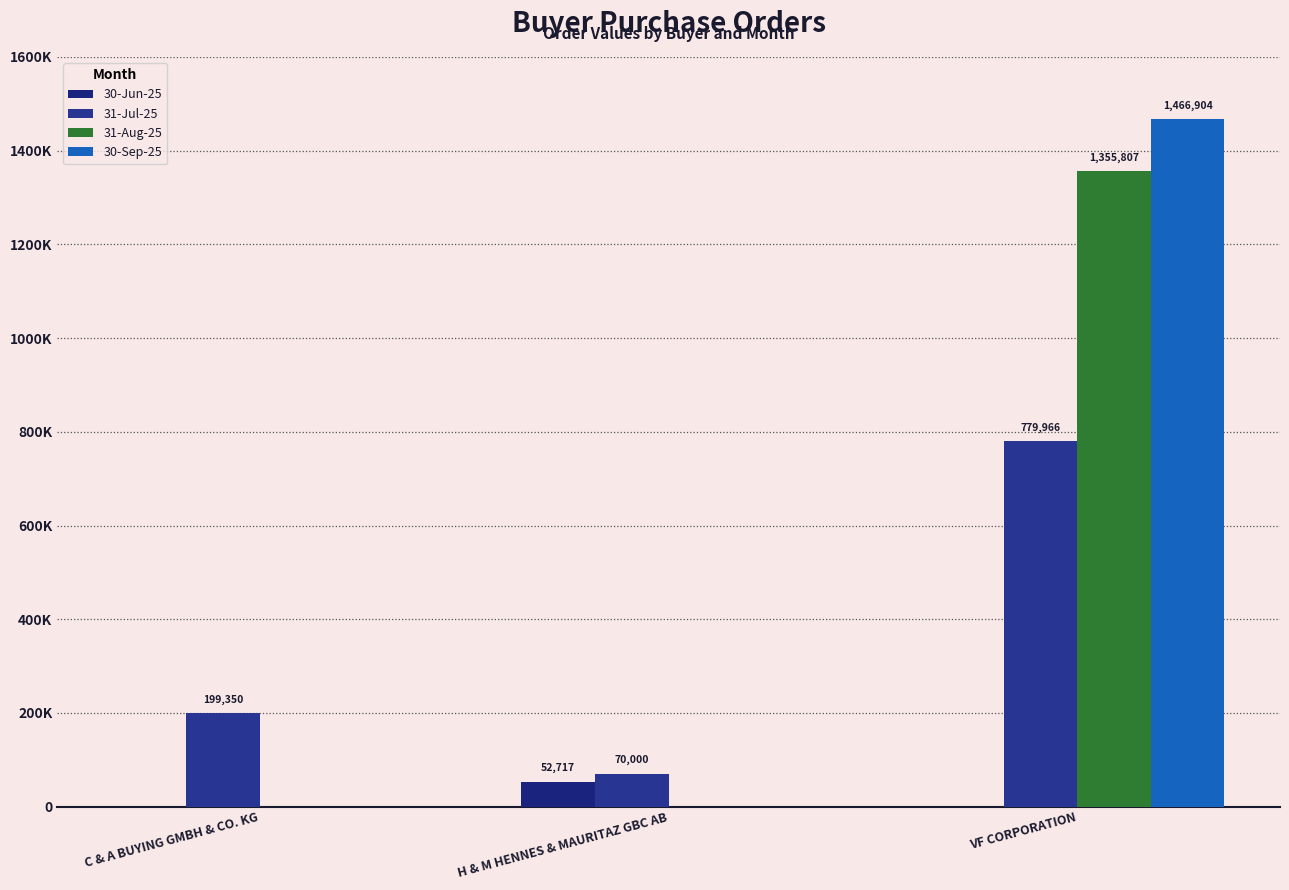

List the labels in order of 31-Jul-25 value, smallest first.

H & M HENNES & MAURITAZ GBC AB, C & A BUYING GMBH & CO. KG, VF CORPORATION